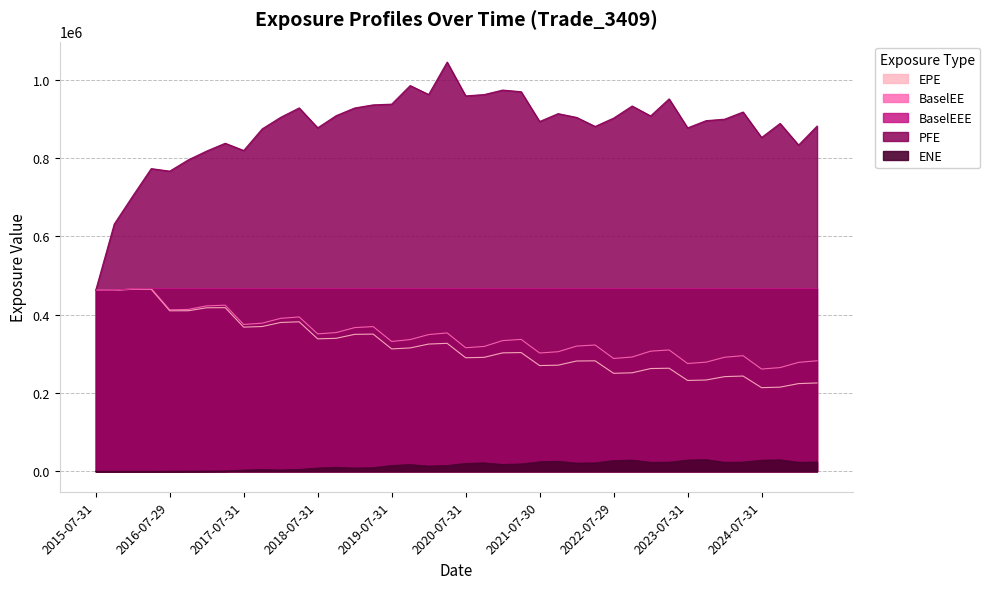

What is the label of the 25th point from the right?

2019-04-30